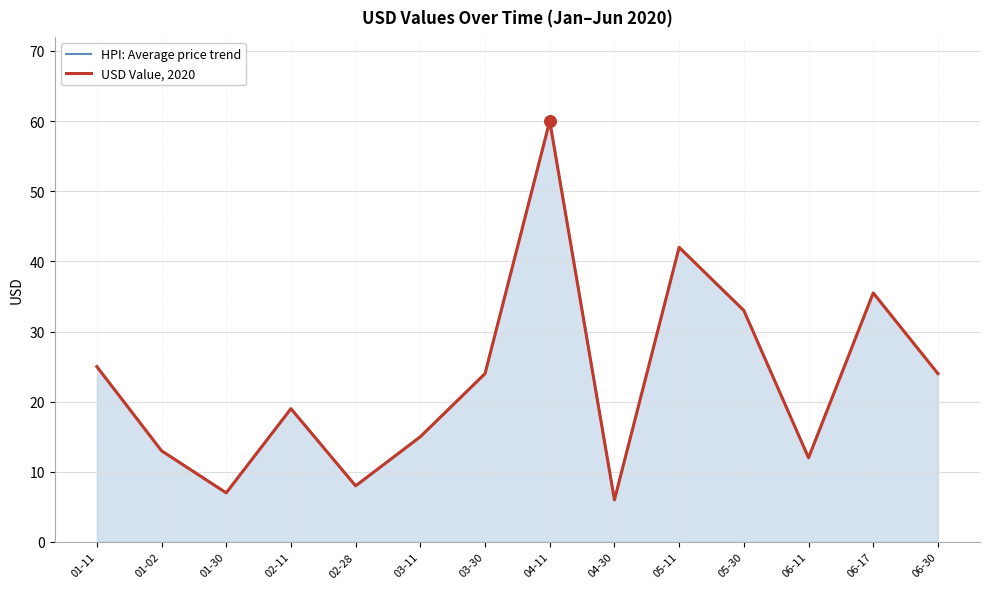

Which series contains the lowest Y value?

HPI: Average price trend